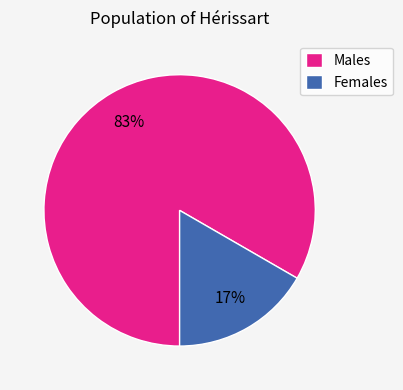

To the nearest percent, what portion does Females represent?

17%